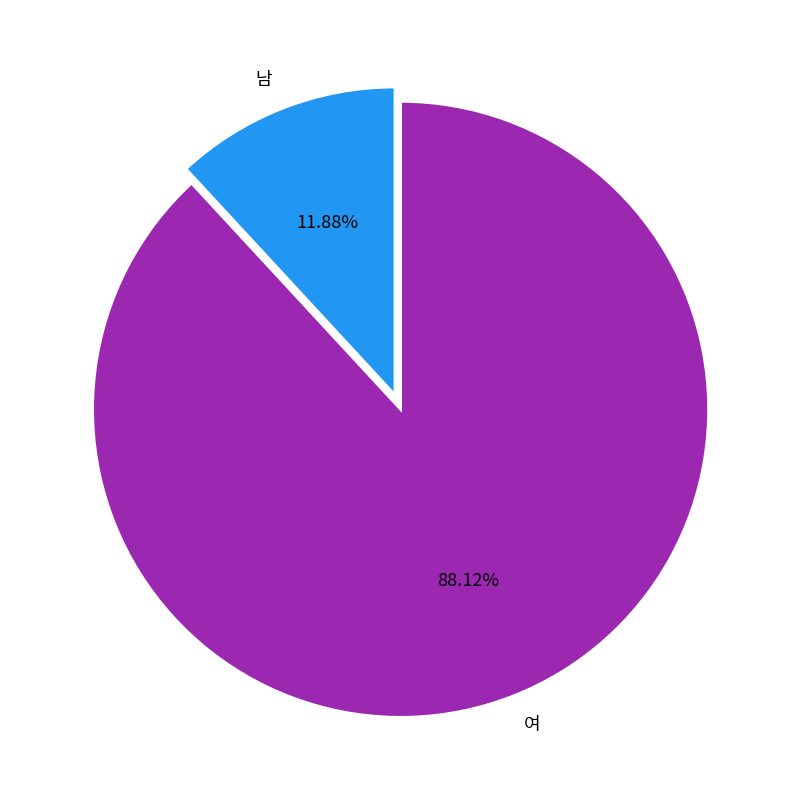

The 여 slice represents 88% of the pie. True or false?

True